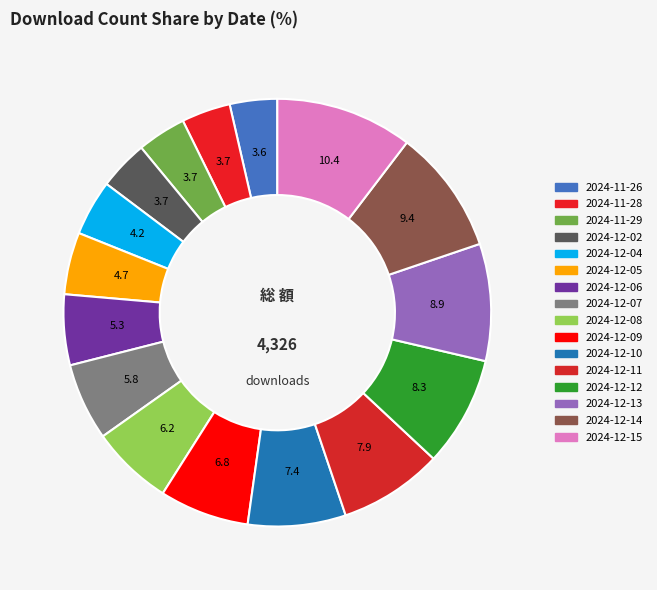

Count the number of slices in the pie.

16